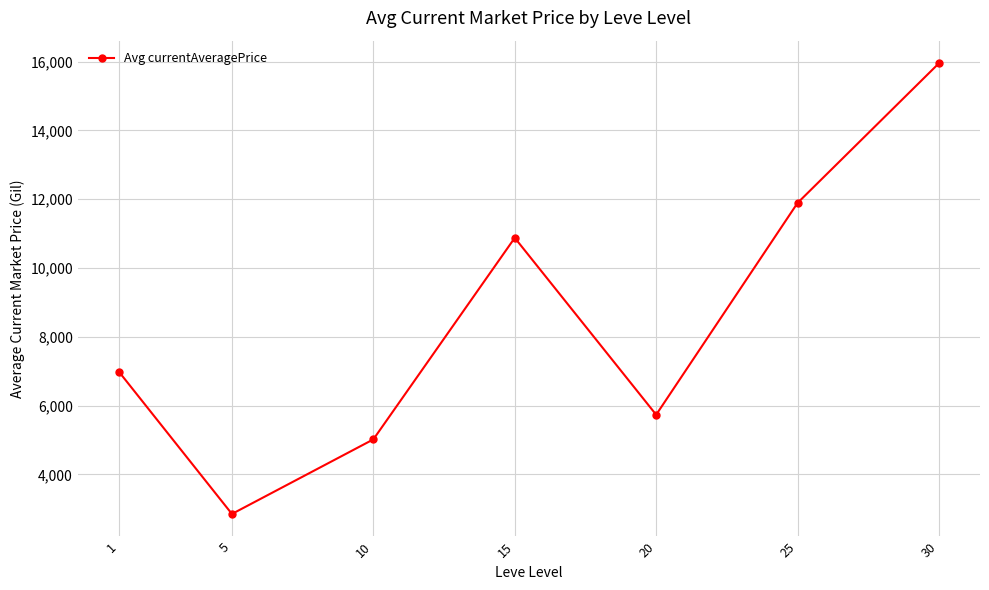

True or false: there are more than 1 points higher than both neighbors.

False